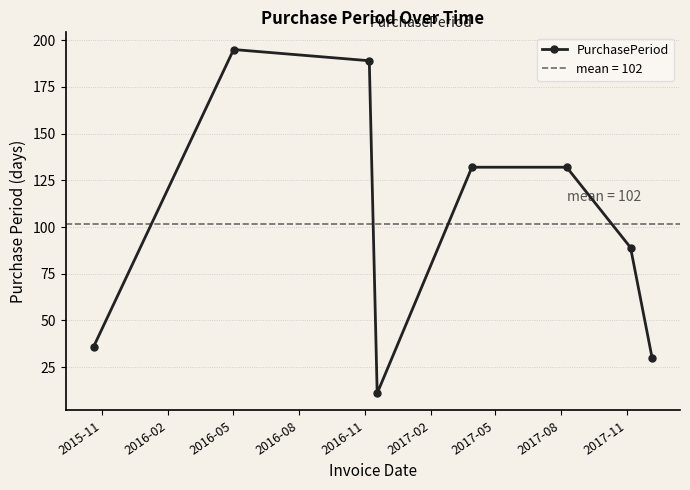

What is the value of the PurchasePeriod point at the 3rd from the left?

189